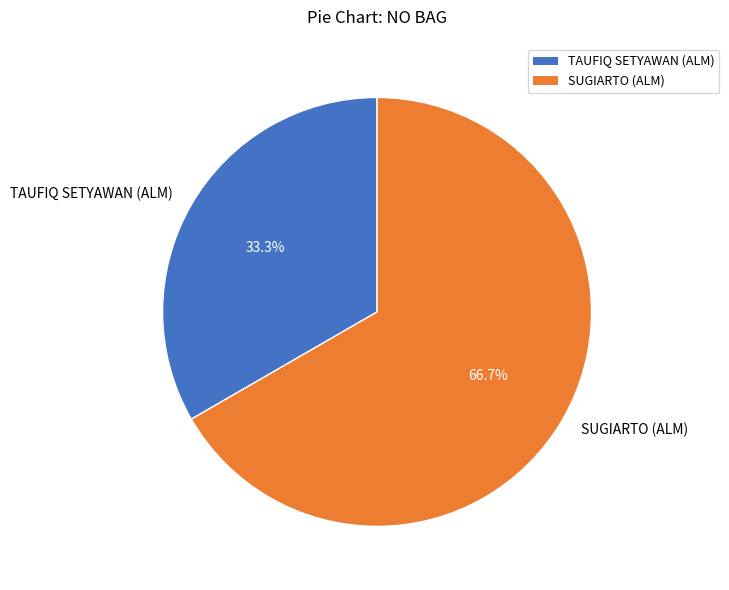

To the nearest percent, what portion does SUGIARTO (ALM) represent?

67%